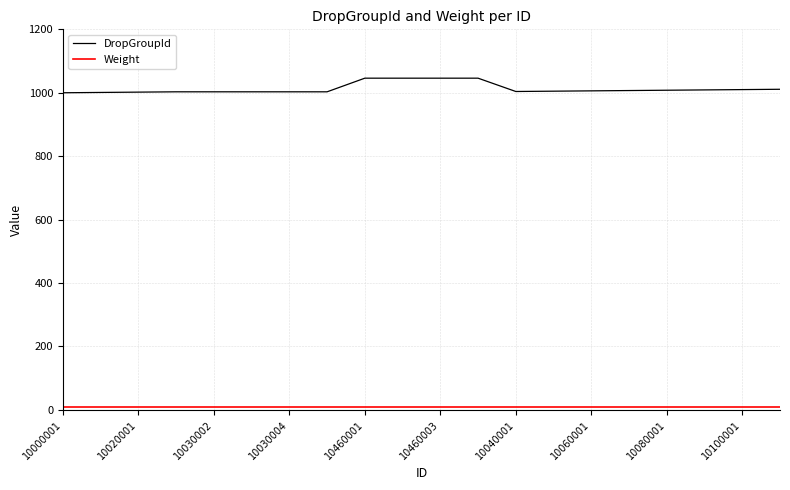

Which series has the widest spread of values?

DropGroupId